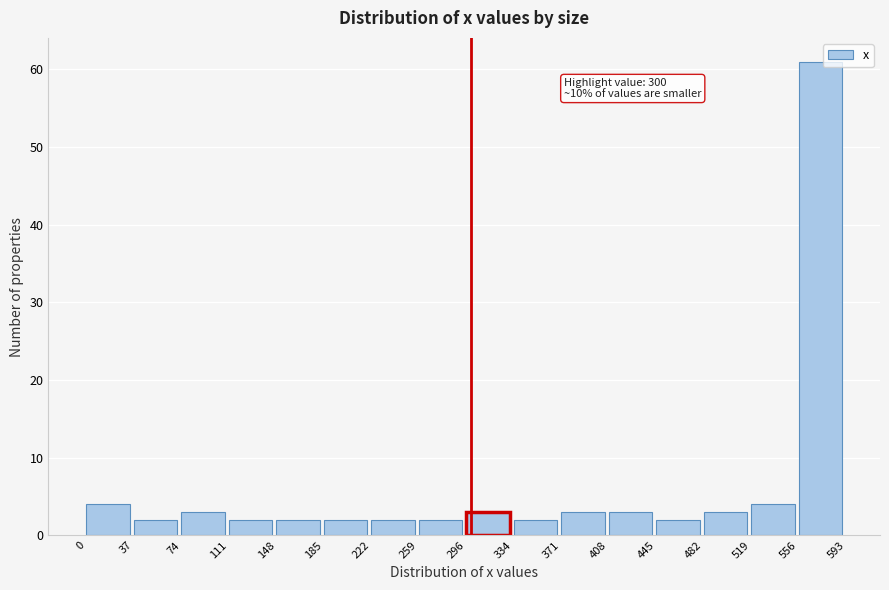

Which range on the x-axis has the tallest bar?

556 to 593